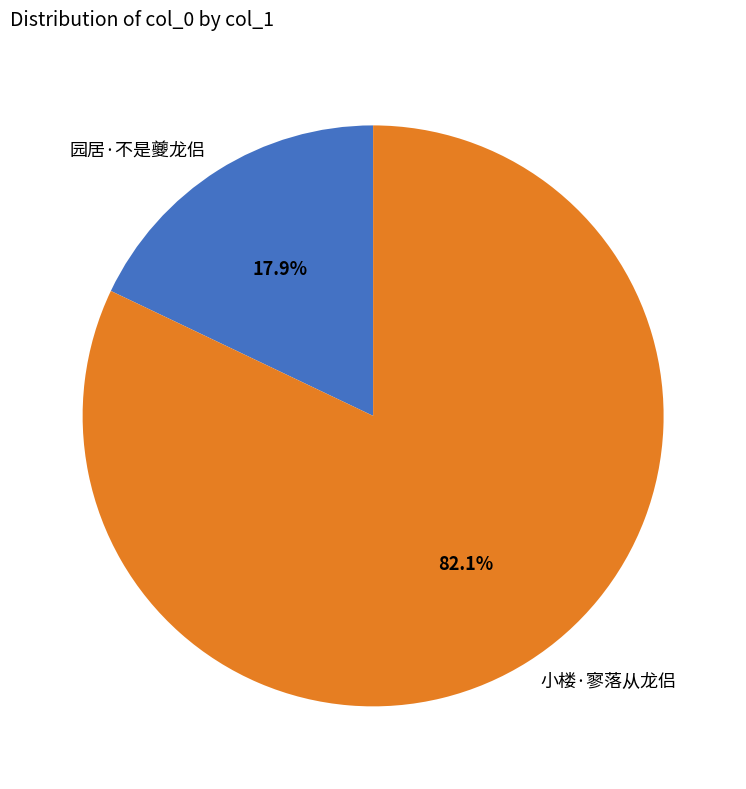

To the nearest percent, what is the average slice percentage?

50%